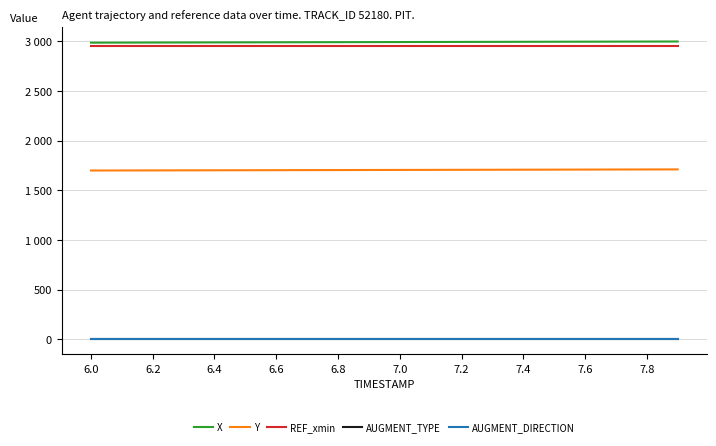

Does the chart have visible grid lines?

Yes